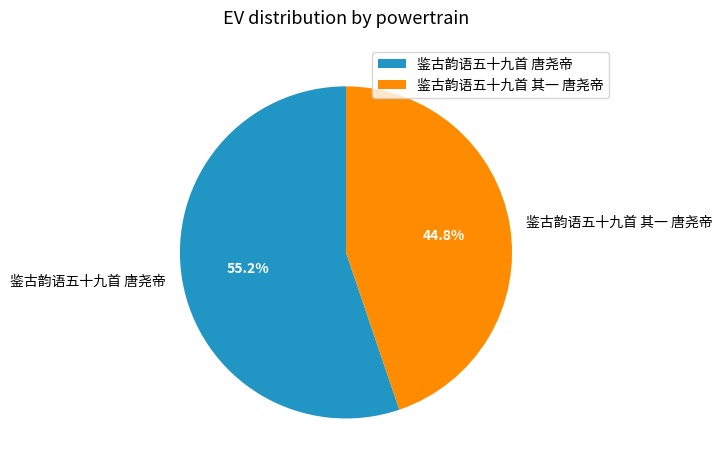

To the nearest percent, what is the difference between the 鉴古韵语五十九首 唐尧帝 and 鉴古韵语五十九首 其一 唐尧帝 slice percentages?

10%